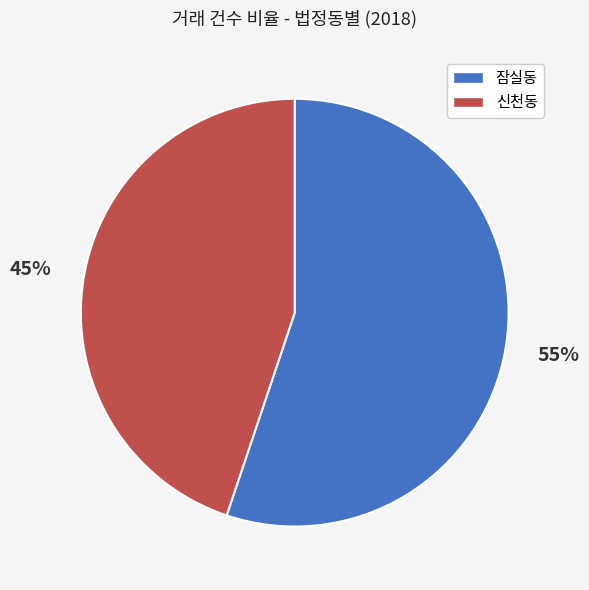

True or false: 잠실동 accounts for 55% of the total.

True